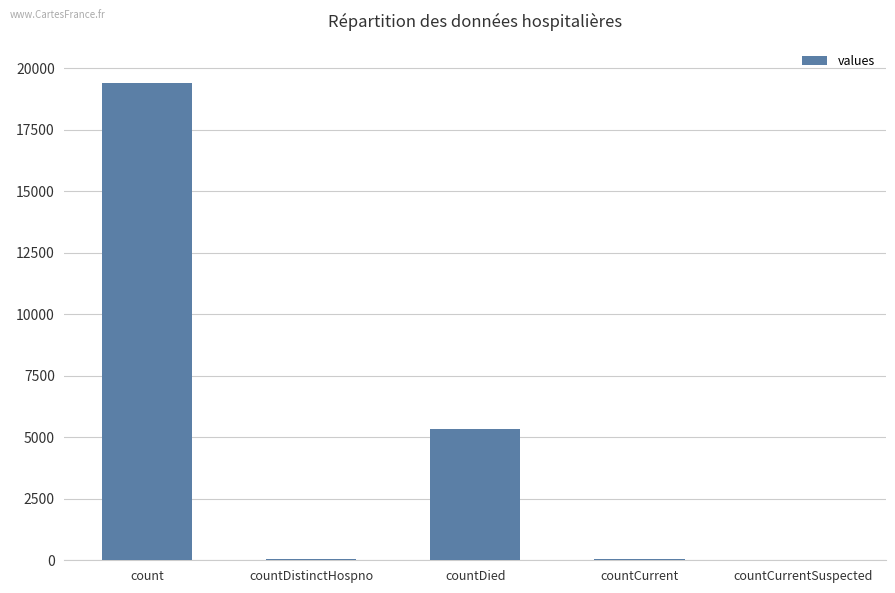

At which label is the value closest to 9710?

countDied